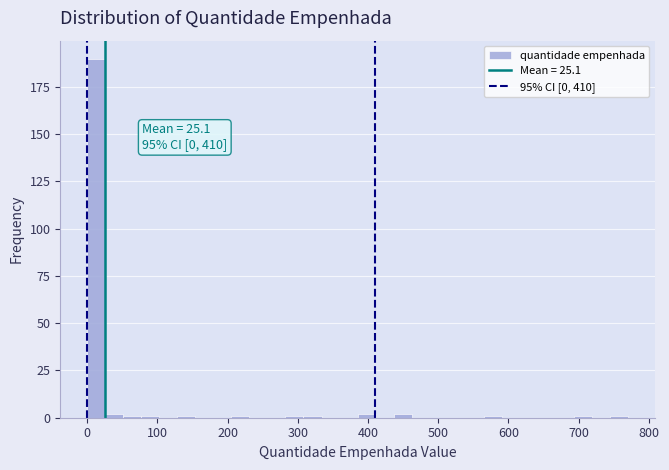

Read against the x-axis, roughly where is the centre of the tallest bar?

10